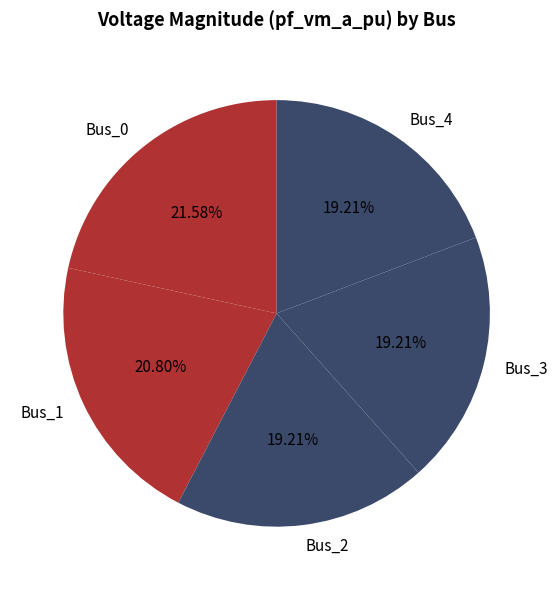

The Bus_0 slice represents 11% of the pie. True or false?

False